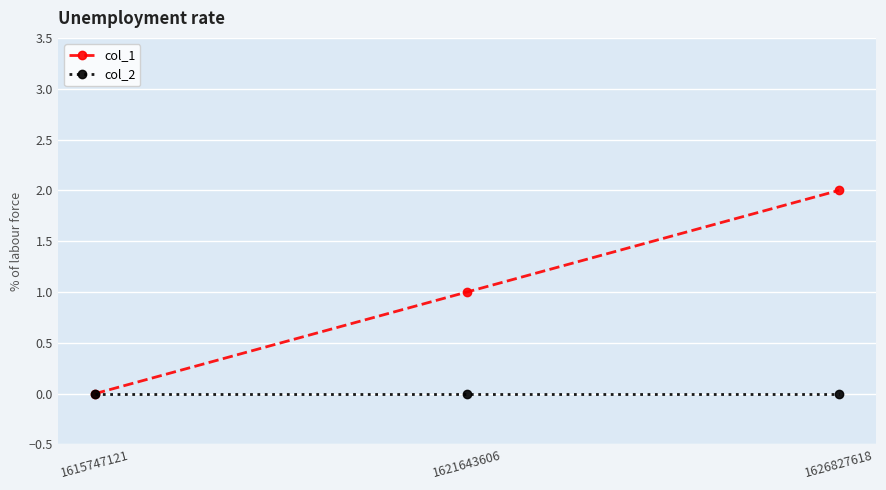

How many values in col_1 are above zero?

2